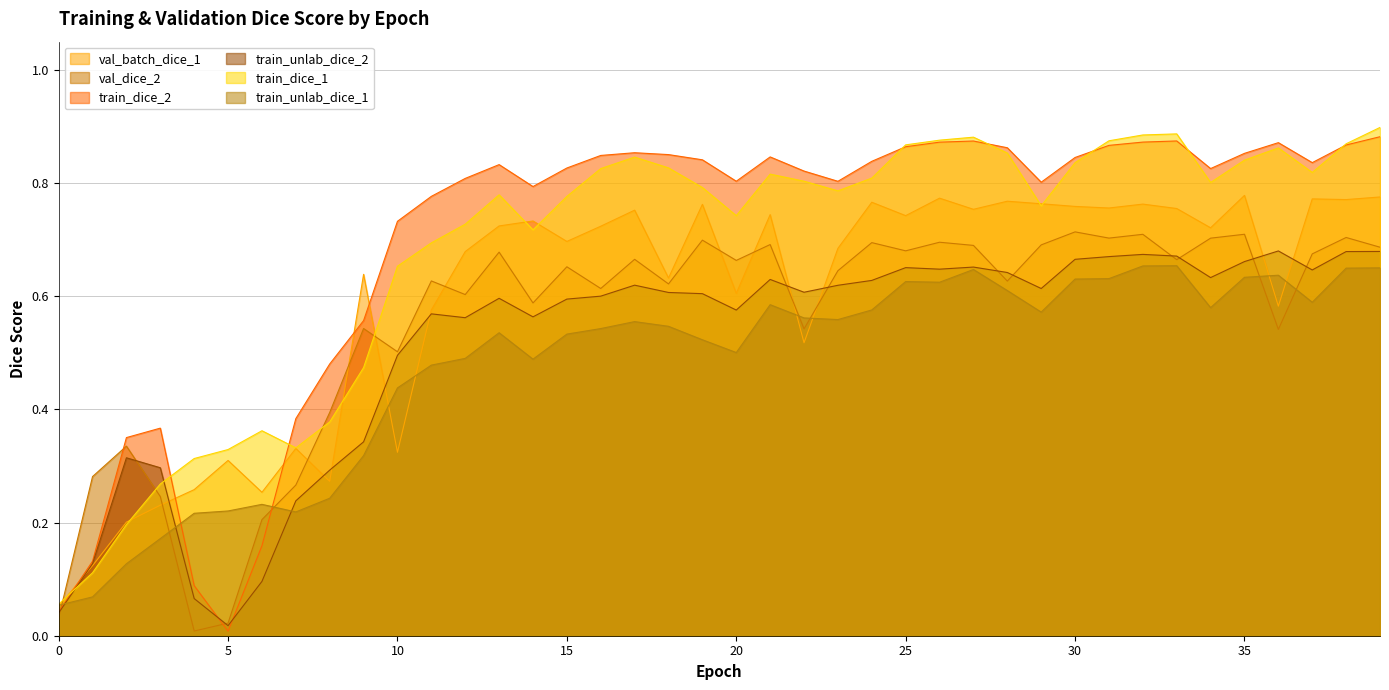

Which series changed the most between 15 and 26?

train_dice_1